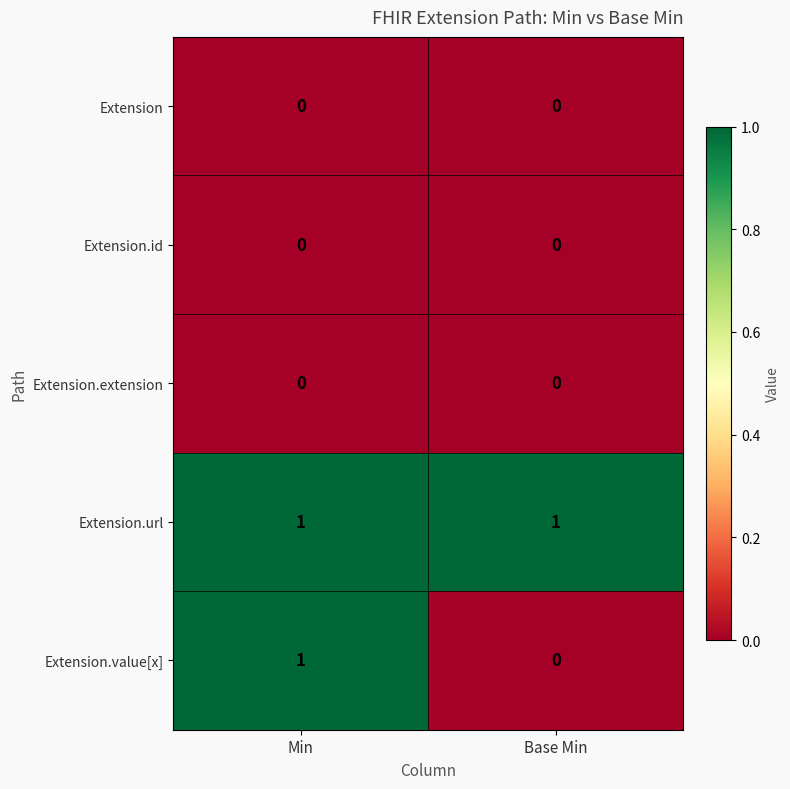

Which category has the lowest value in the Extension.value[x] series?

Base Min